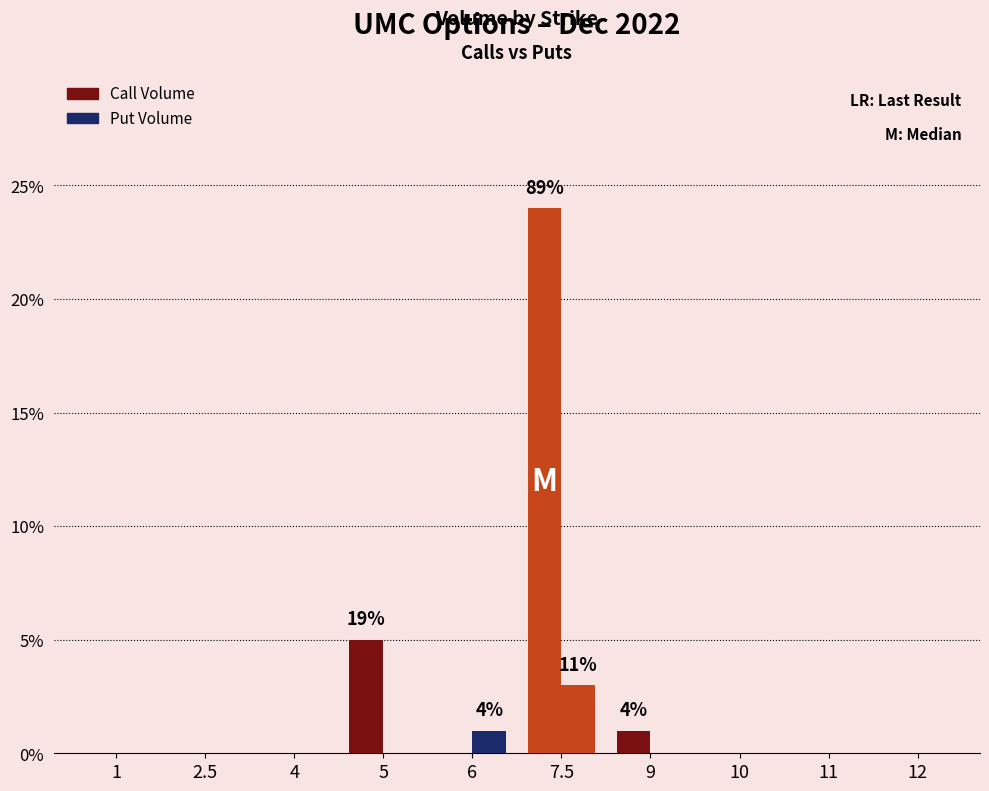

What is the difference between the Put Volume values at 12 and 6?

1